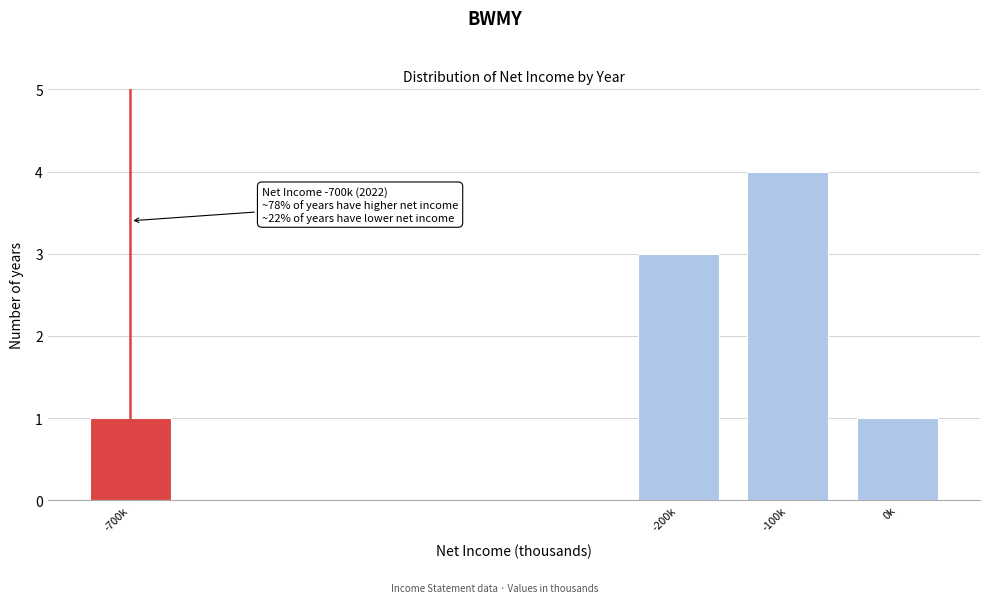

Reading left to right, list all the values displayed in this chart.

1	3	4	1